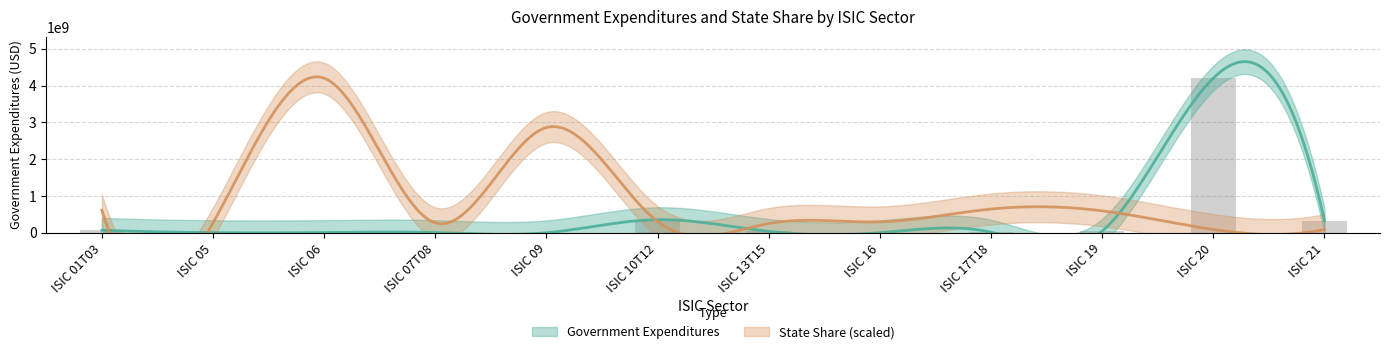

What is the smallest value displayed?

290604.5